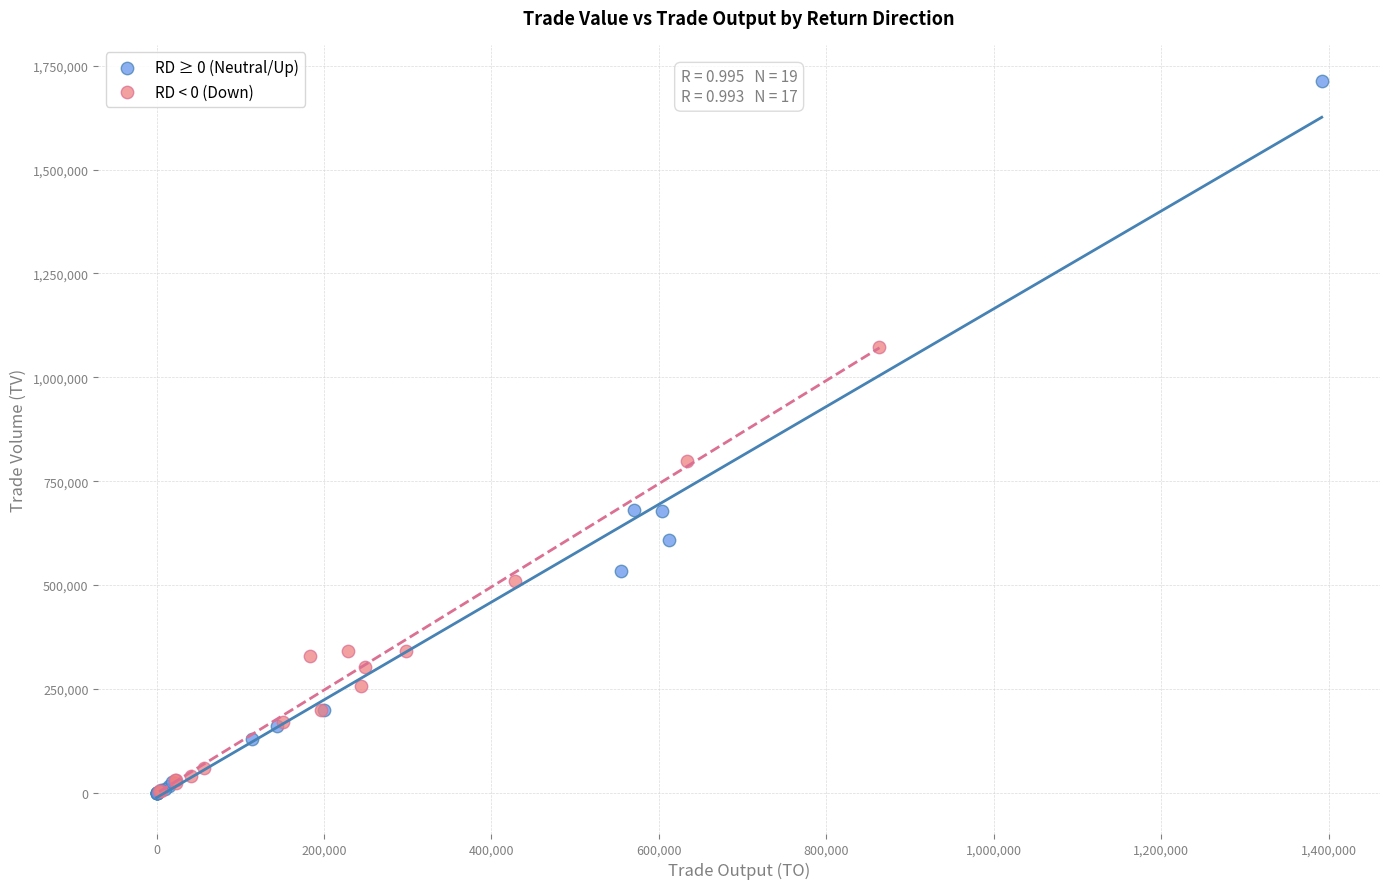

Which series reaches the maximum Y coordinate?

RD ≥ 0 (Neutral/Up)